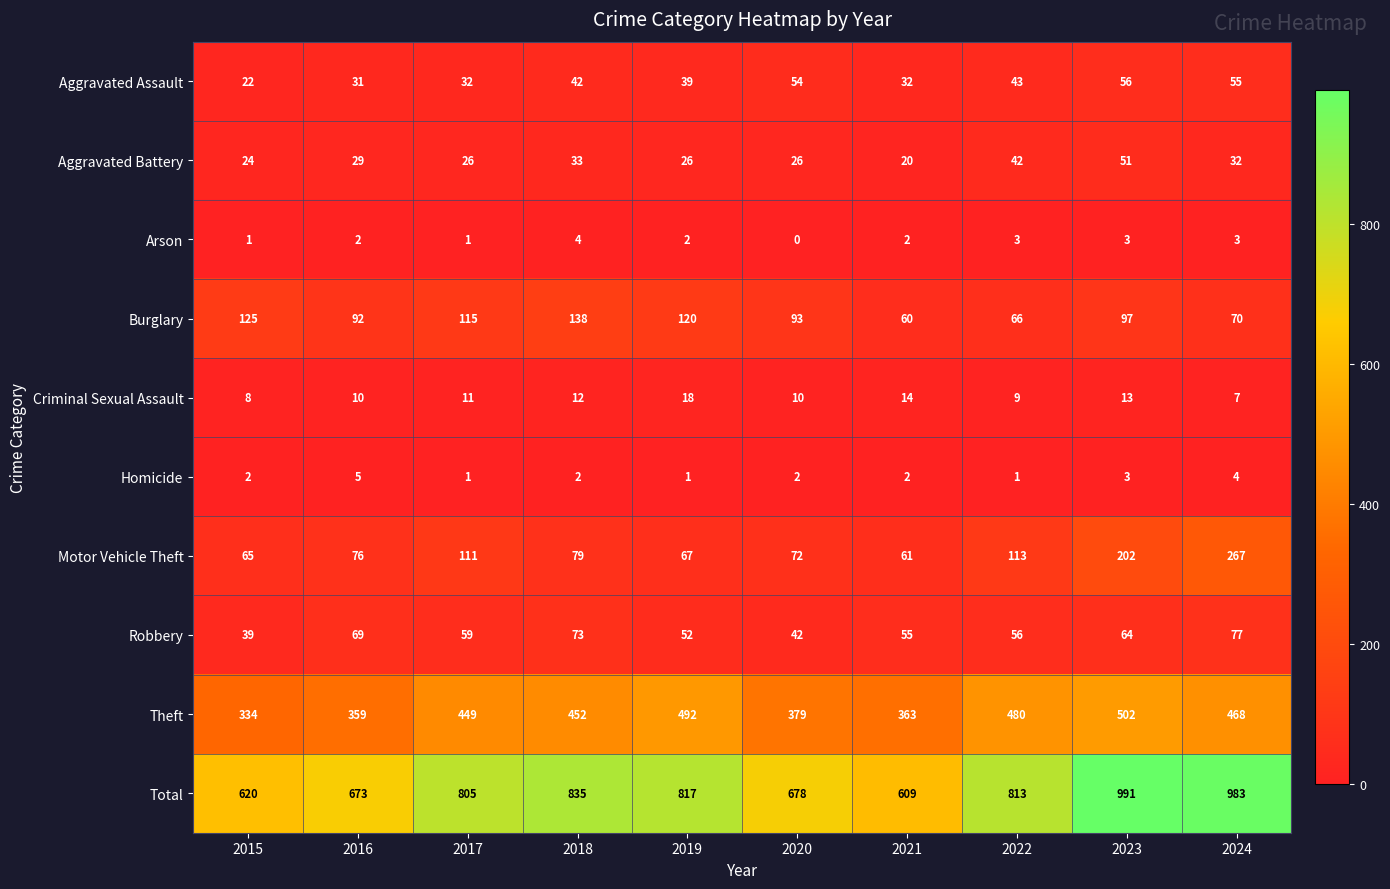

Which series has the largest total across all categories?

Total